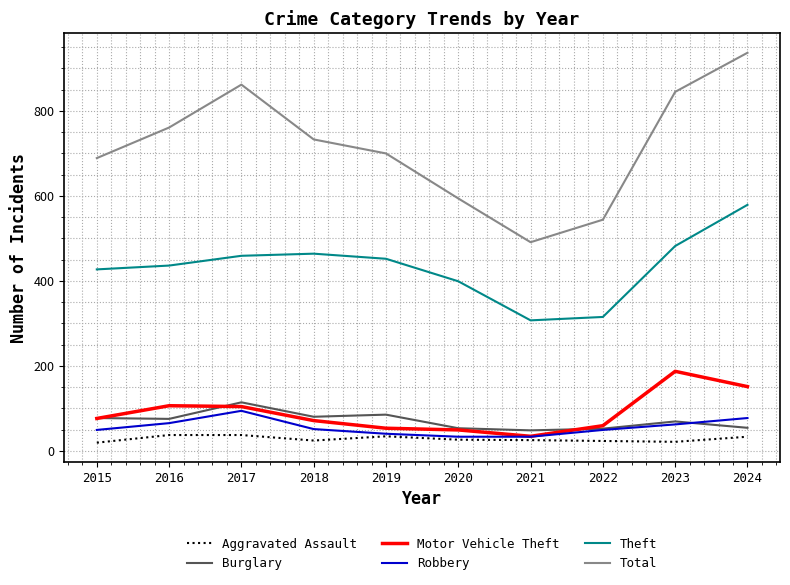

True or false: Total and Theft intersect in this chart.

False